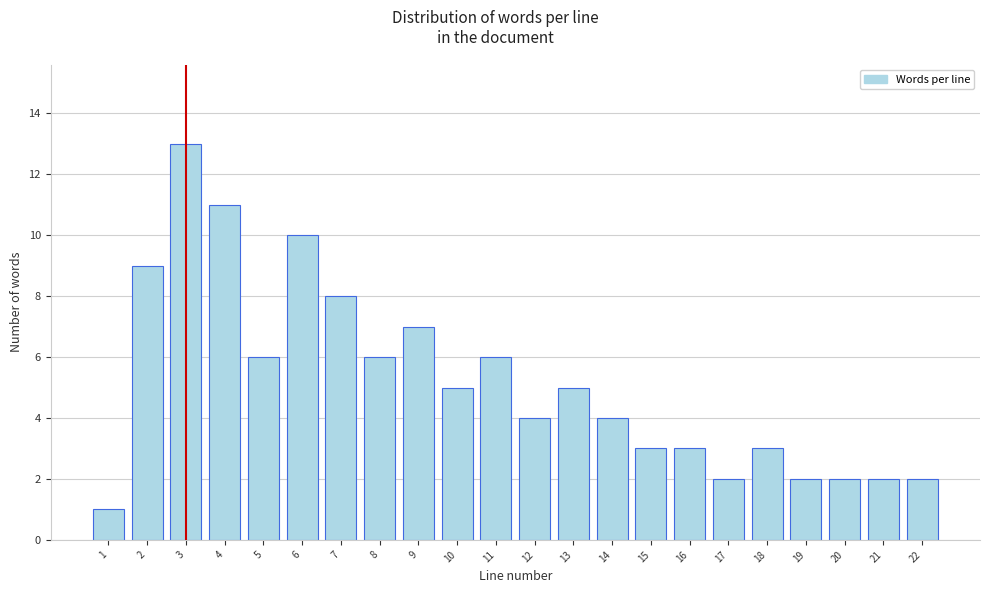

Reading left to right, transcribe all the data shown in this chart.

1=1	2=9	3=13	4=11	5=6	6=10	7=8	8=6	9=7	10=5	11=6	12=4	13=5	14=4	15=3	16=3	17=2	18=3	19=2	20=2	21=2	22=2